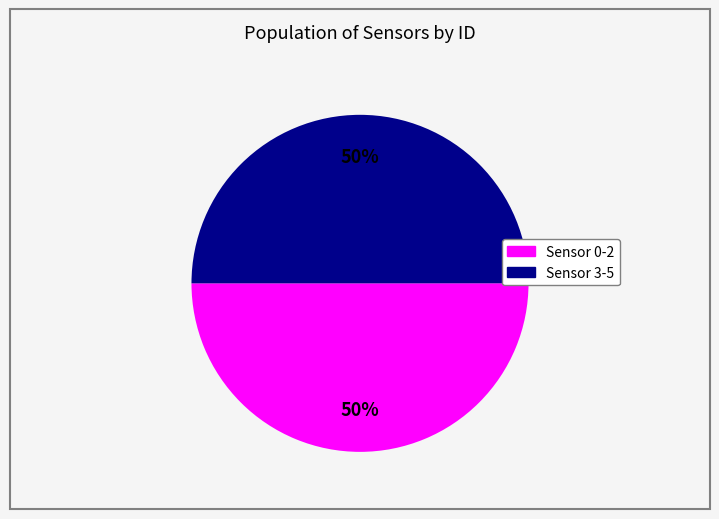

To the nearest percent, what is the average slice percentage?

50%